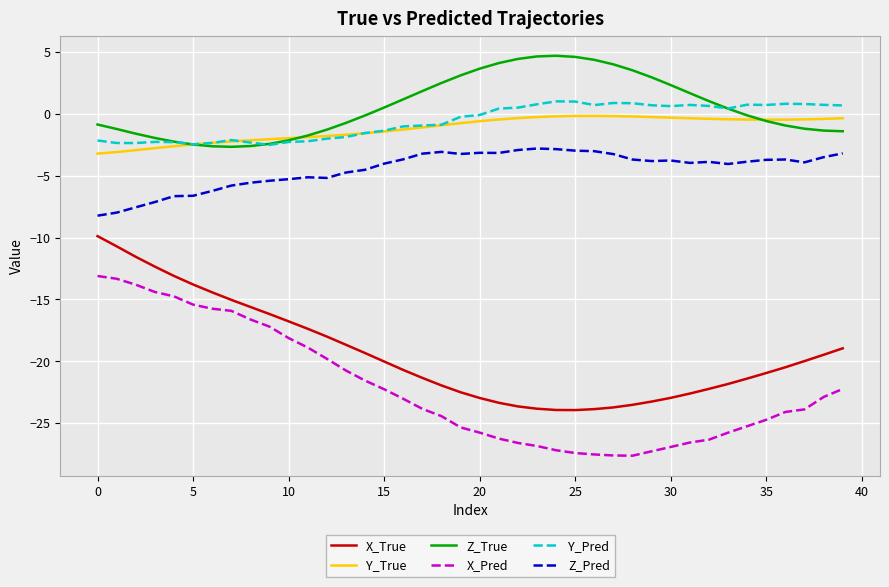

True or false: Z_True and Z_Pred intersect in this chart.

False